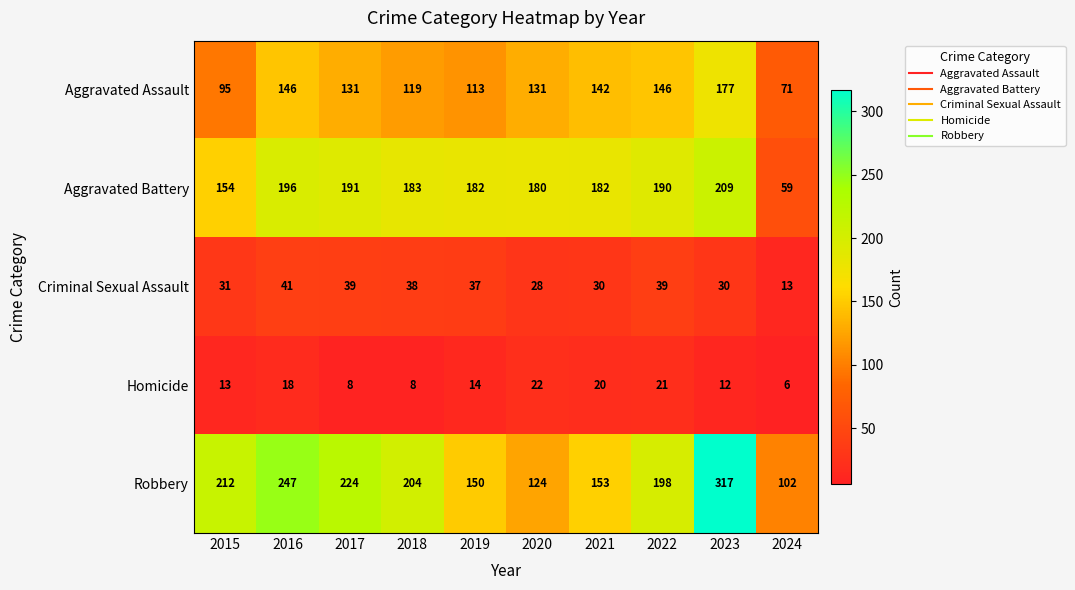

Which series has the widest spread of values?

Robbery